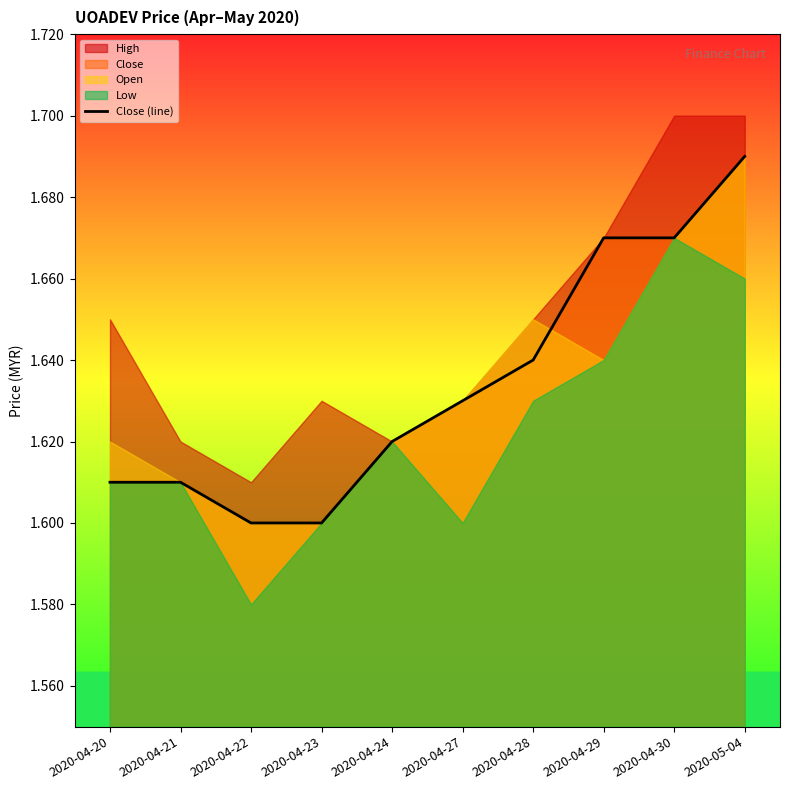

Rank the categories by value from lowest to highest.

2020-04-22, 2020-04-23, 2020-04-20, 2020-04-21, 2020-04-24, 2020-04-27, 2020-04-28, 2020-04-29, 2020-04-30, 2020-05-04